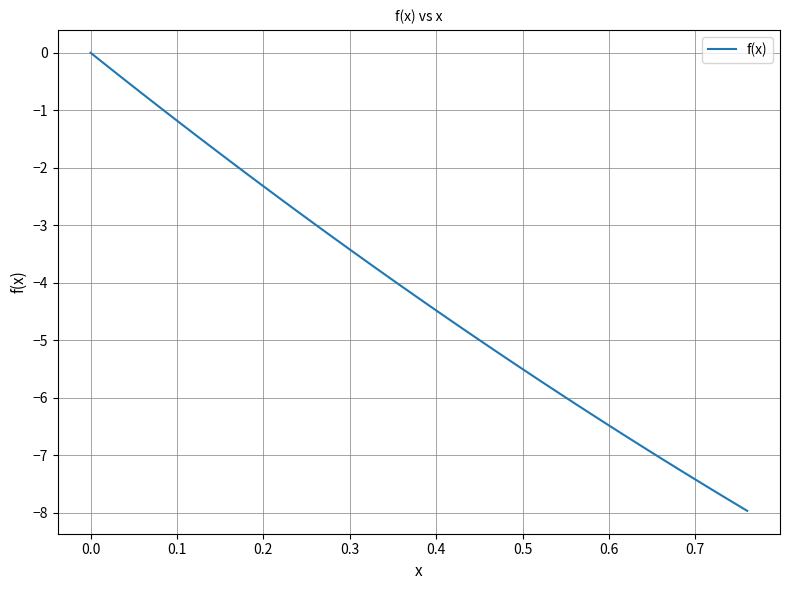

What is the smallest value displayed?

-8.0